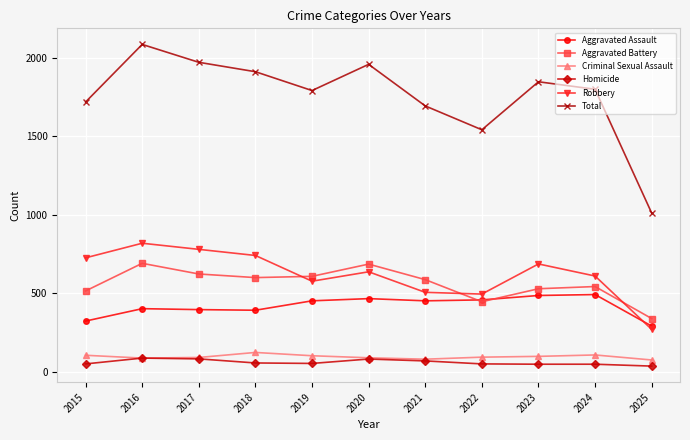

At which category does the chart reach its peak across all series?

2016